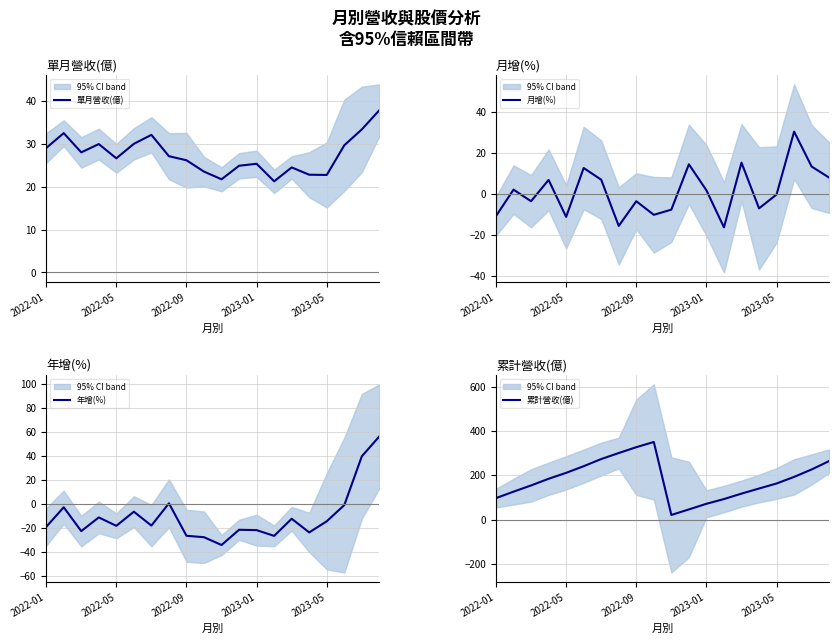

What is the difference between the maximum and minimum values in the 累計營收(億) series?

328.7